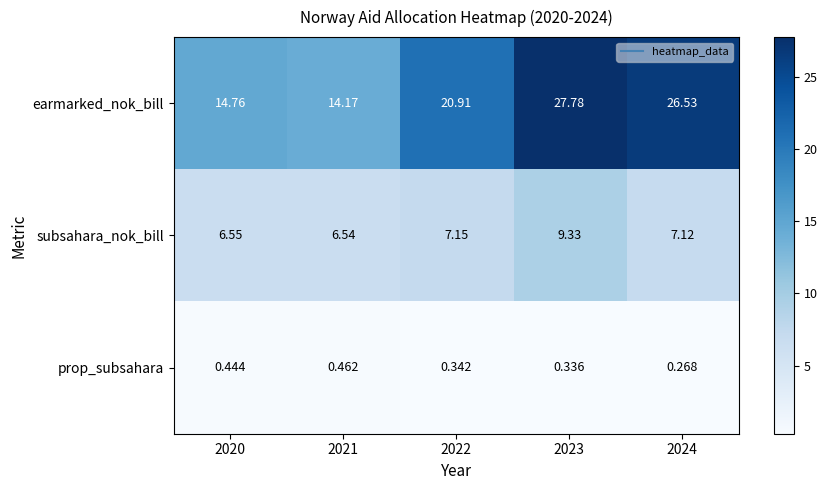

At 2024, list the series in order from smallest to largest.

prop_subsahara, subsahara_nok_bill, earmarked_nok_bill